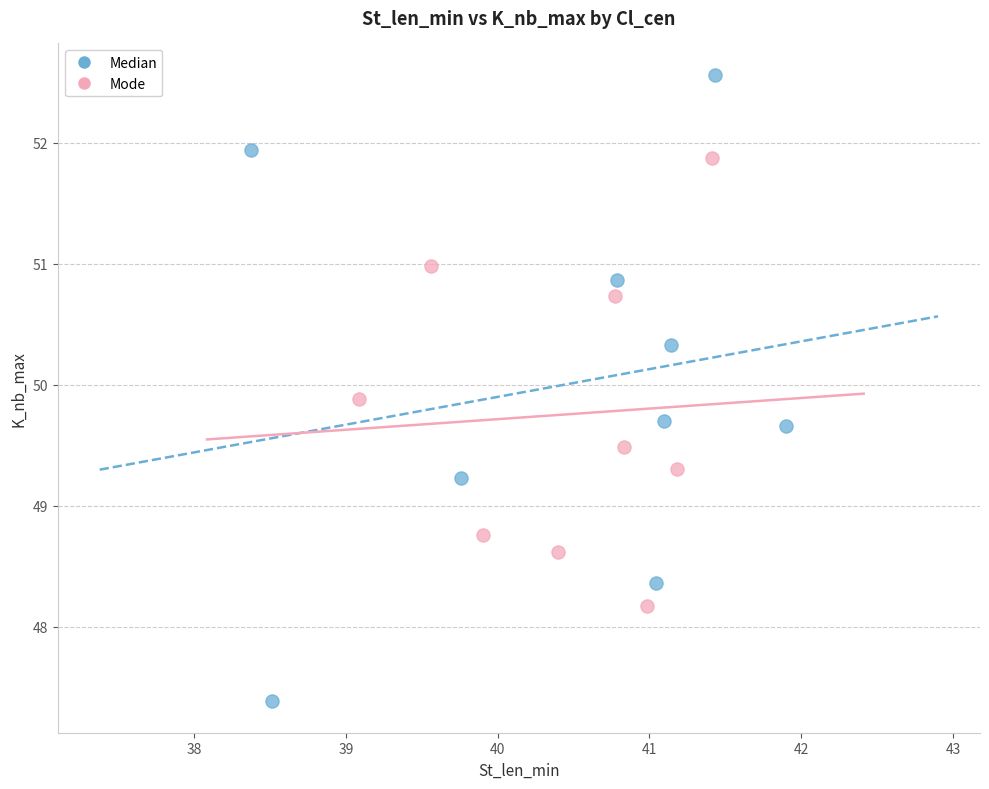

What are all the series names shown in the legend?

Median, Mode